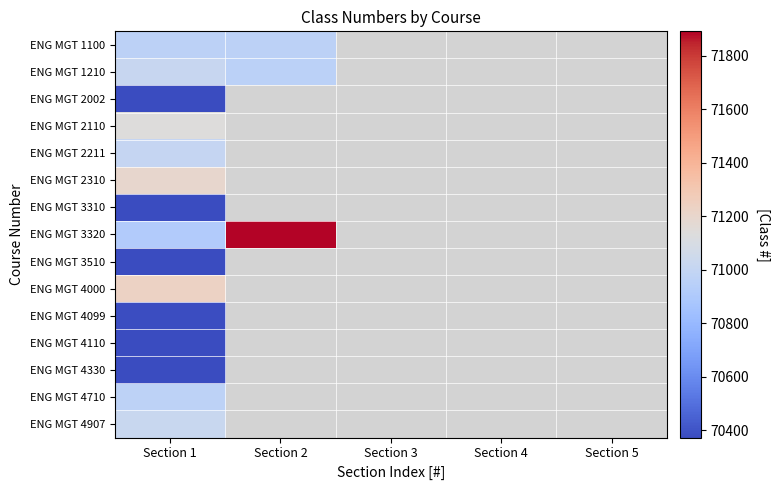

How many series are shown in this chart?

15